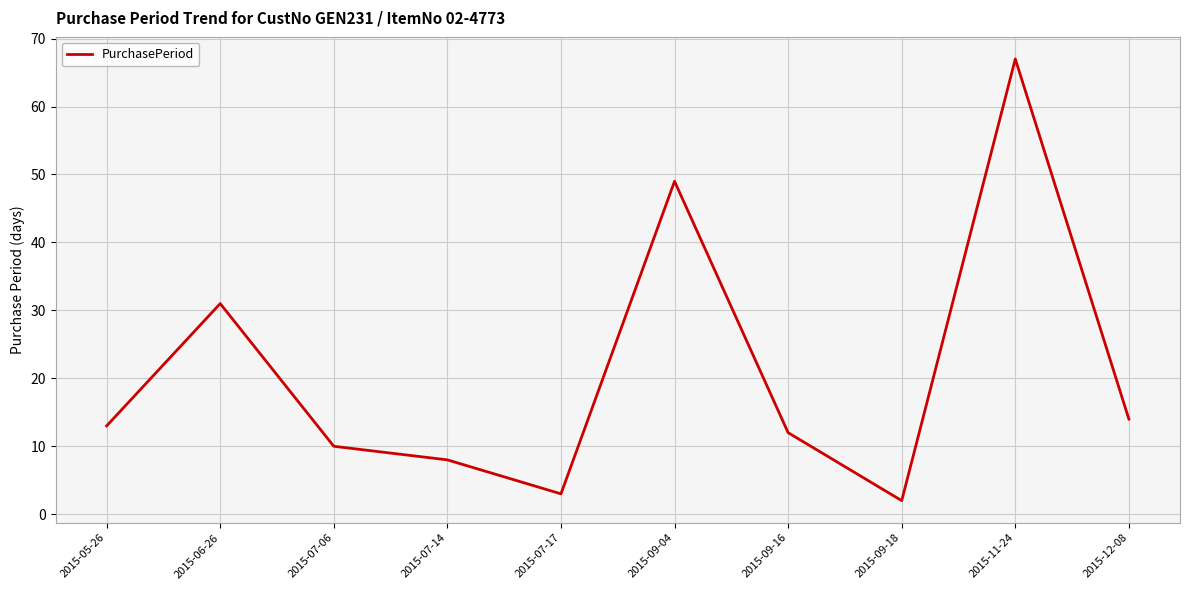

What is the average value?

21